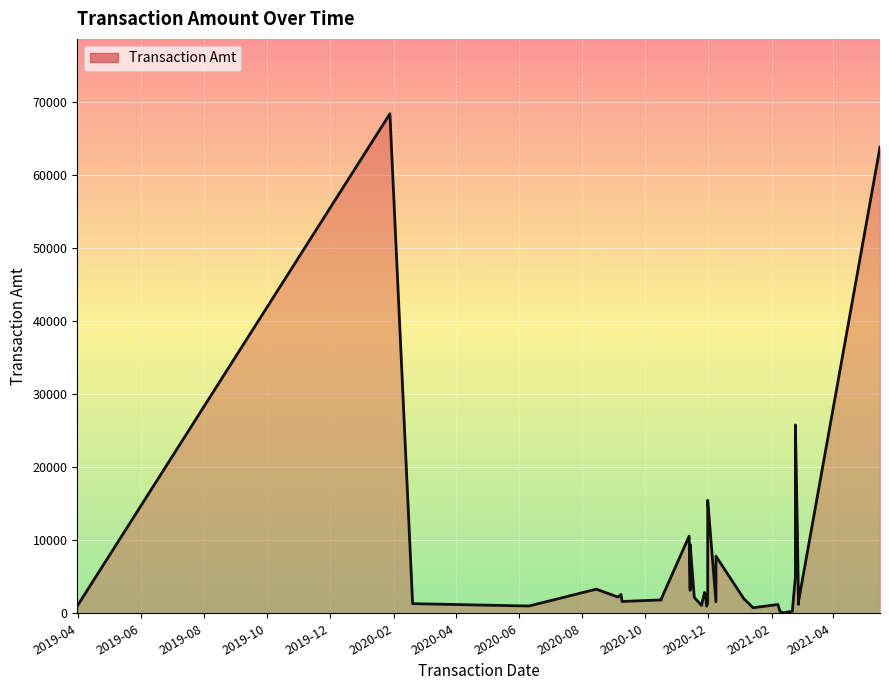

Which category has the highest value across all series?

2020-01-28